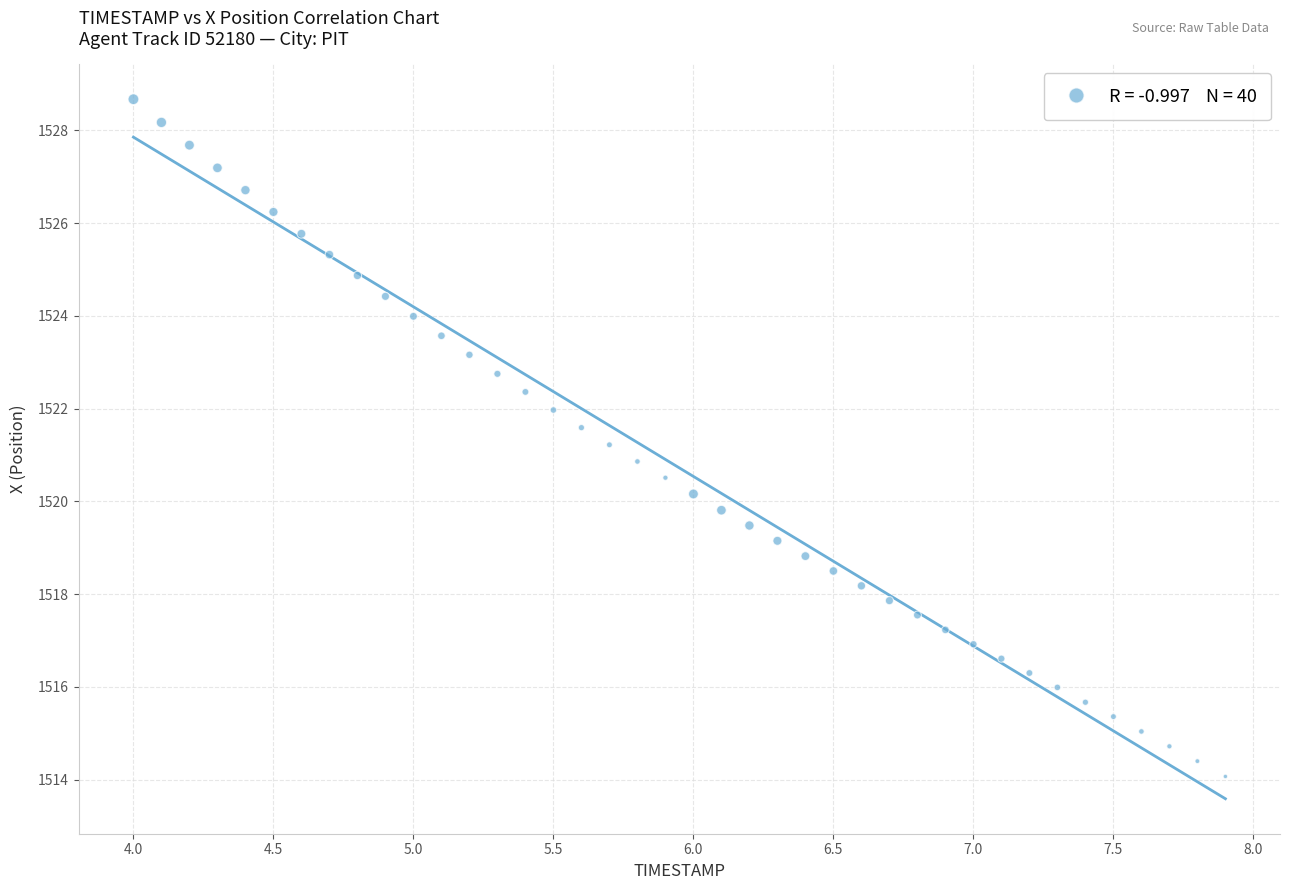

What is the range of X values (max minus min)?

3.9